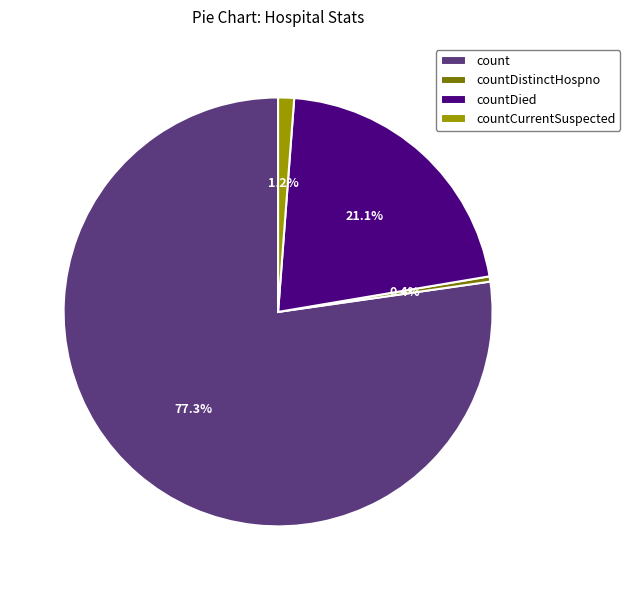

How many slices are in this pie chart?

4